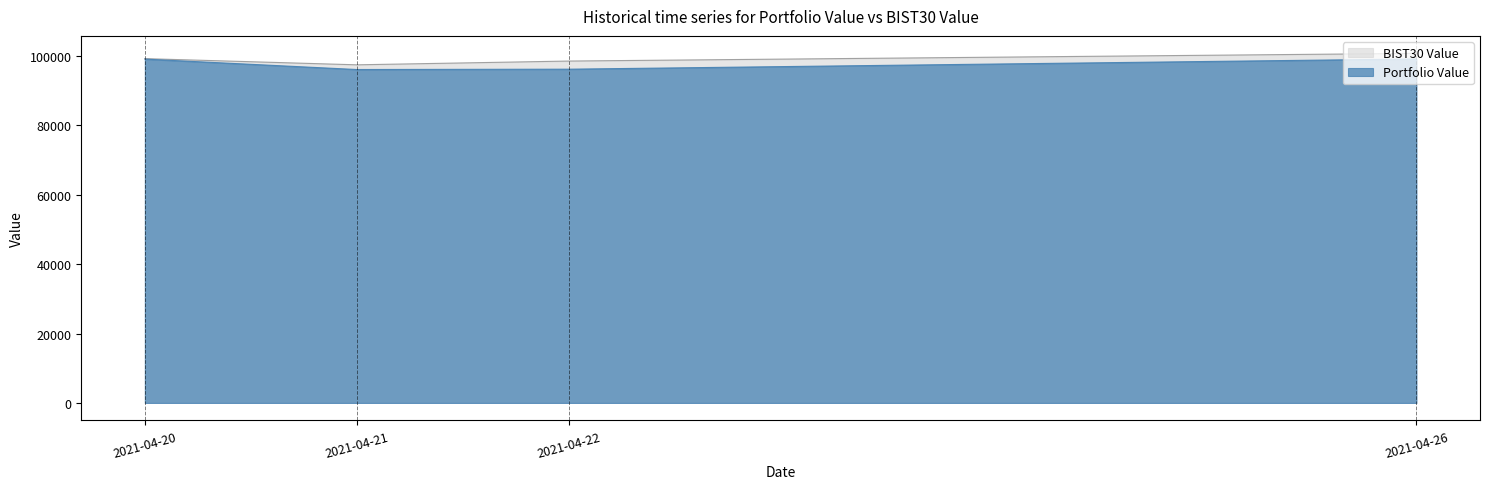

True or false: BIST30 Value and Portfolio Value cross at least once.

False